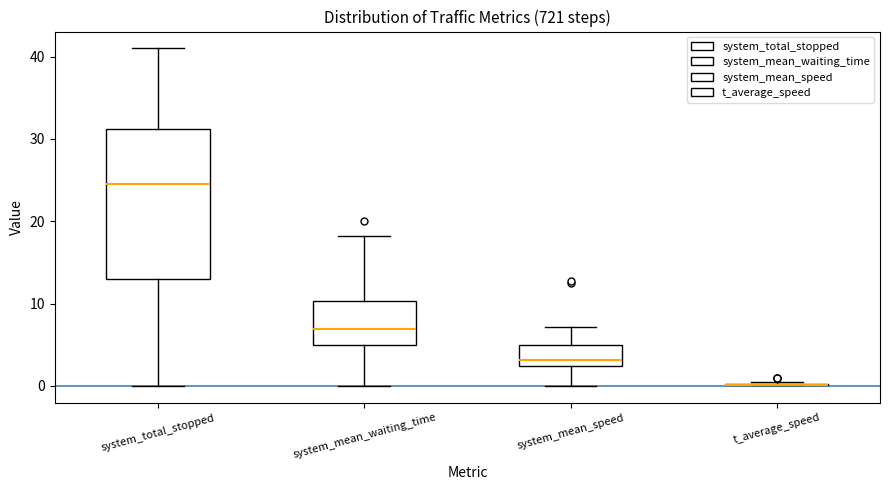

Reading left to right, read every box against the y-axis: the position of its median line, the range the box covers, and the ends of its whiskers. The values are not printed on the chart, so give them approximately, as read against the axis.

system_total_stopped: median 25, box 13 to 31, whiskers 0 to 41
system_mean_waiting_time: median 7, box 5 to 10, whiskers 0 to 18
system_mean_speed: median 3, box 2 to 5, whiskers 0 to 7
t_average_speed: box collapsed to a line at 0, whiskers 0 to 0